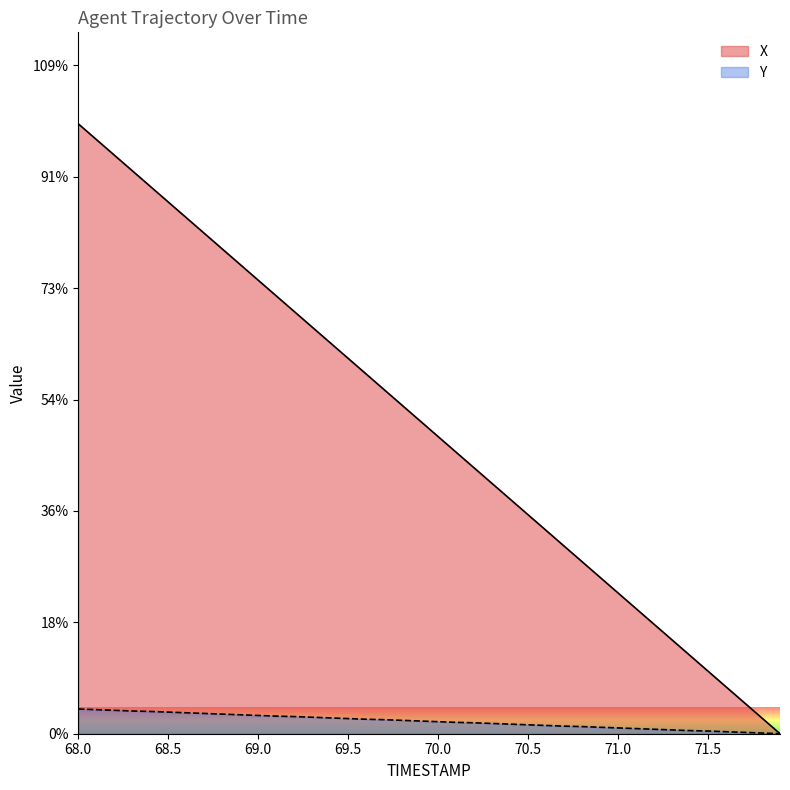

What are all the series names shown in the legend?

X, Y